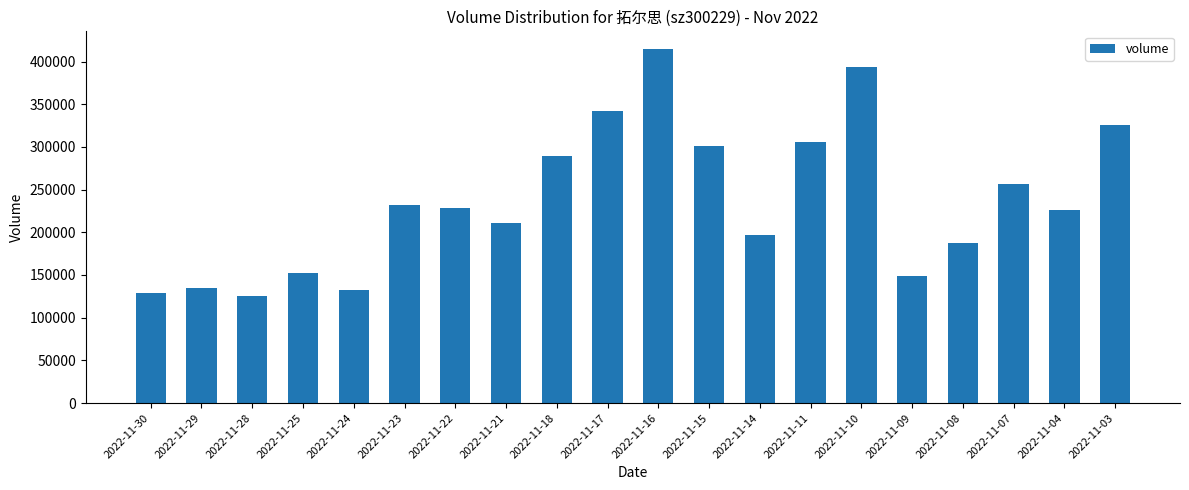

What is the value of the 18th bar from the left?

256129